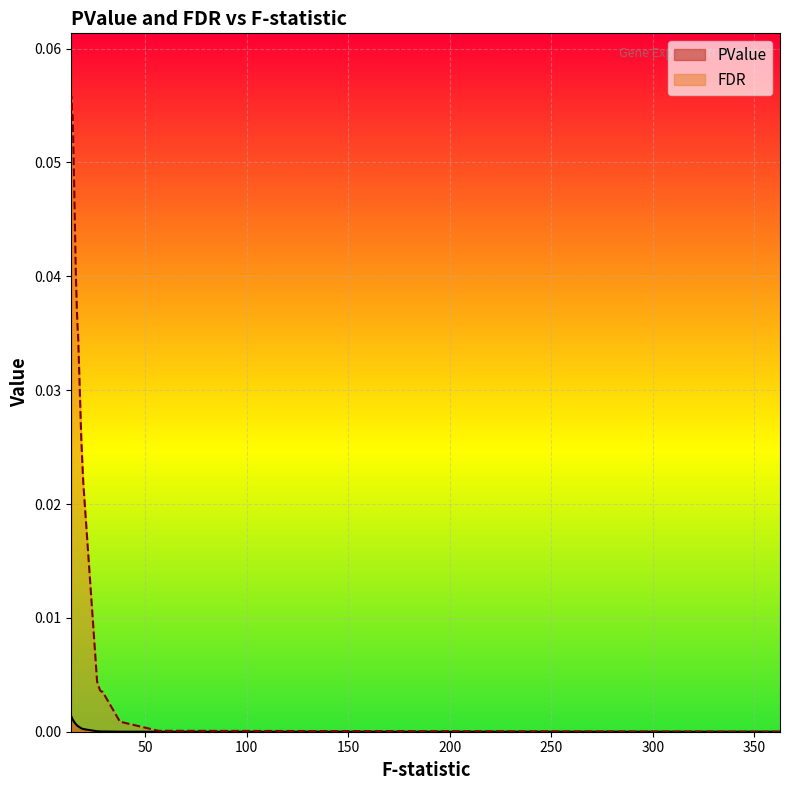

True or false: FDR and PValue cross at least once.

False